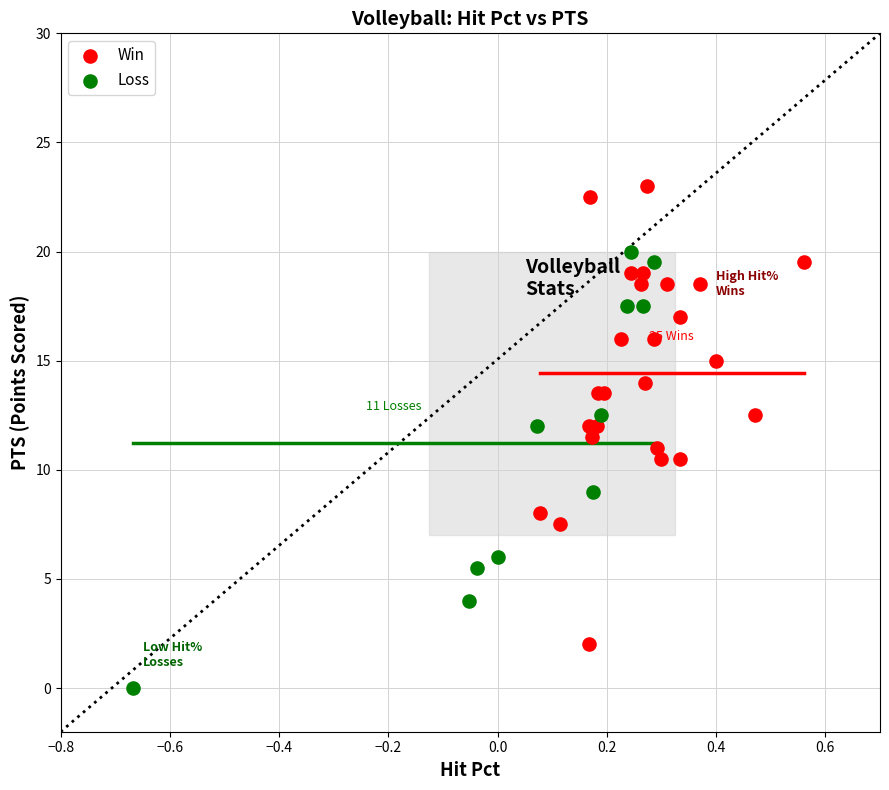

Which series reaches the minimum Y coordinate?

Loss